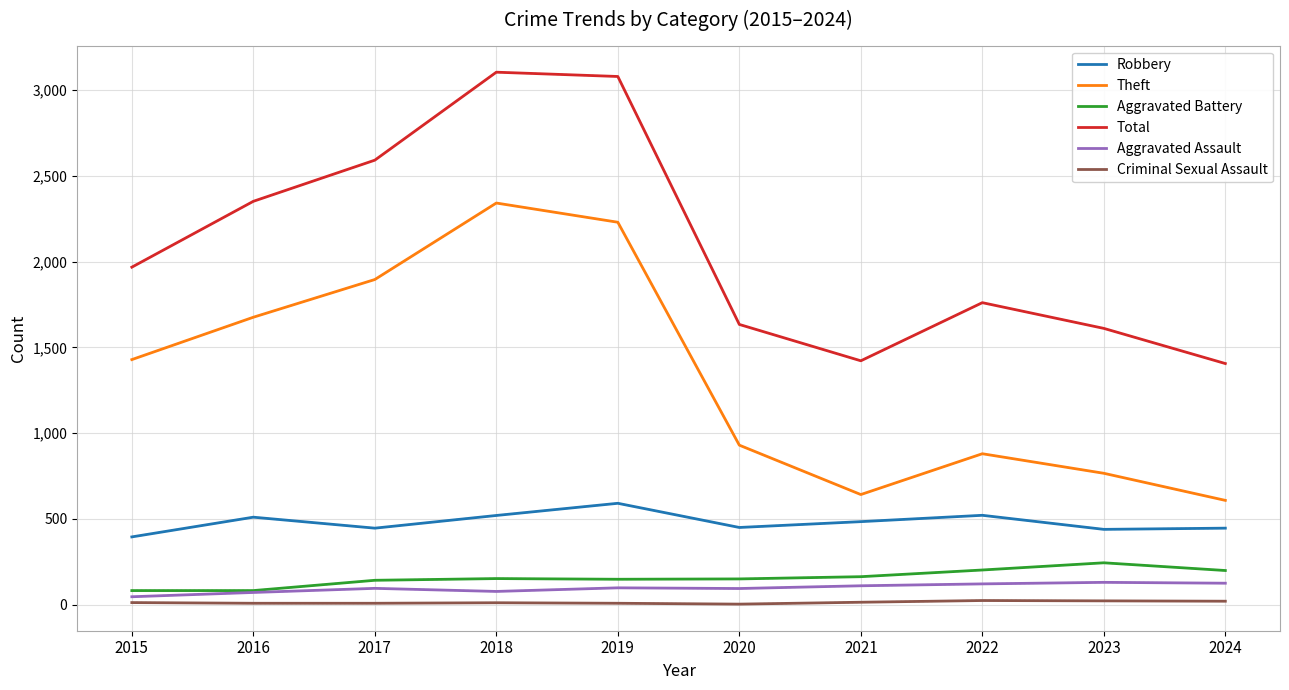

Is the value of Theft at 2015 greater than the value of Criminal Sexual Assault at 2016?

Yes